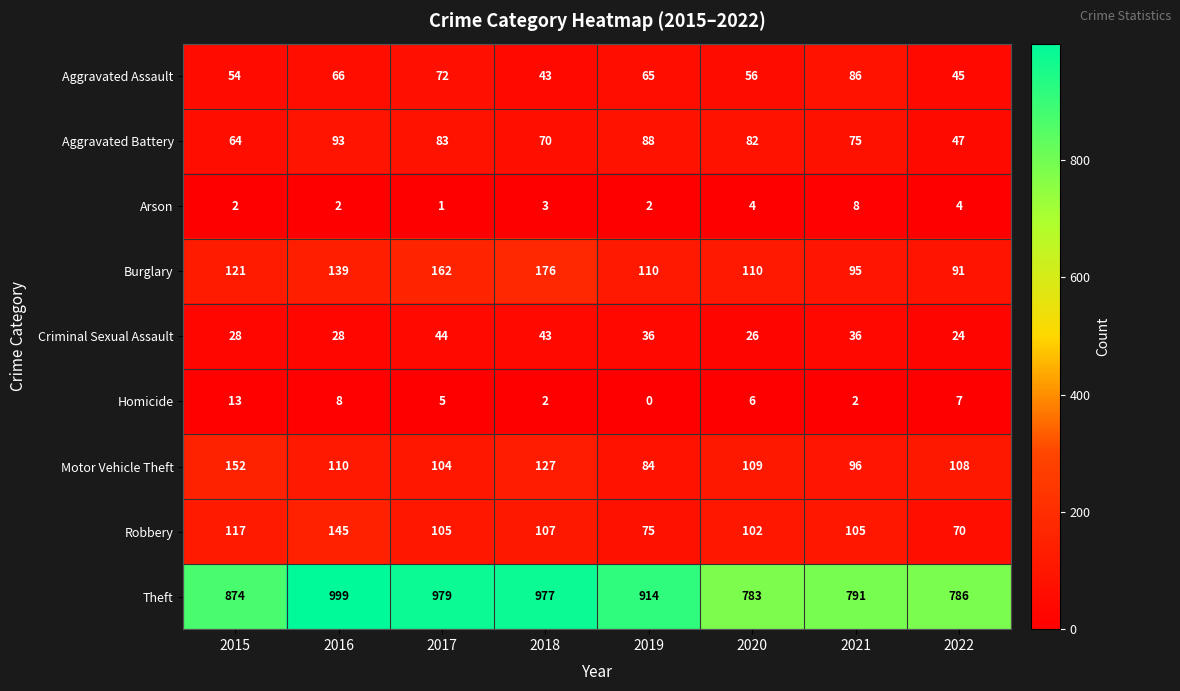

Which series has the largest range (max minus min)?

Theft